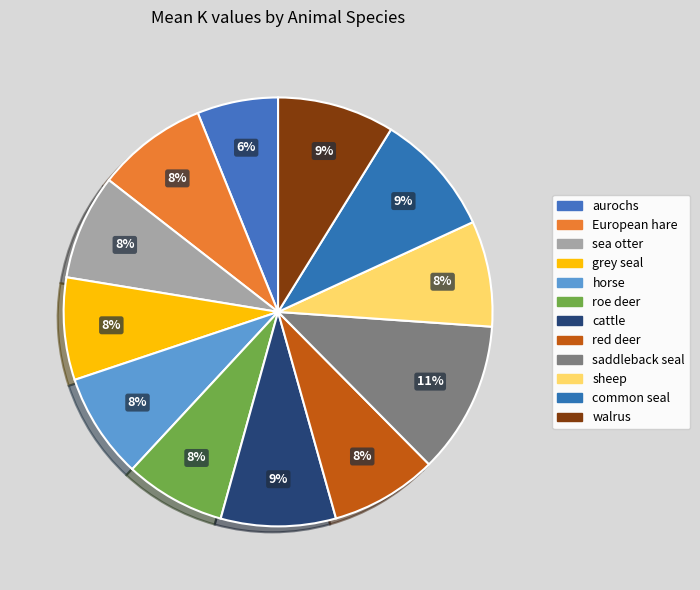

Rank the categories by value from highest to lowest.

saddleback seal, common seal, walrus, cattle, European hare, red deer, sheep, horse, sea otter, grey seal, roe deer, aurochs